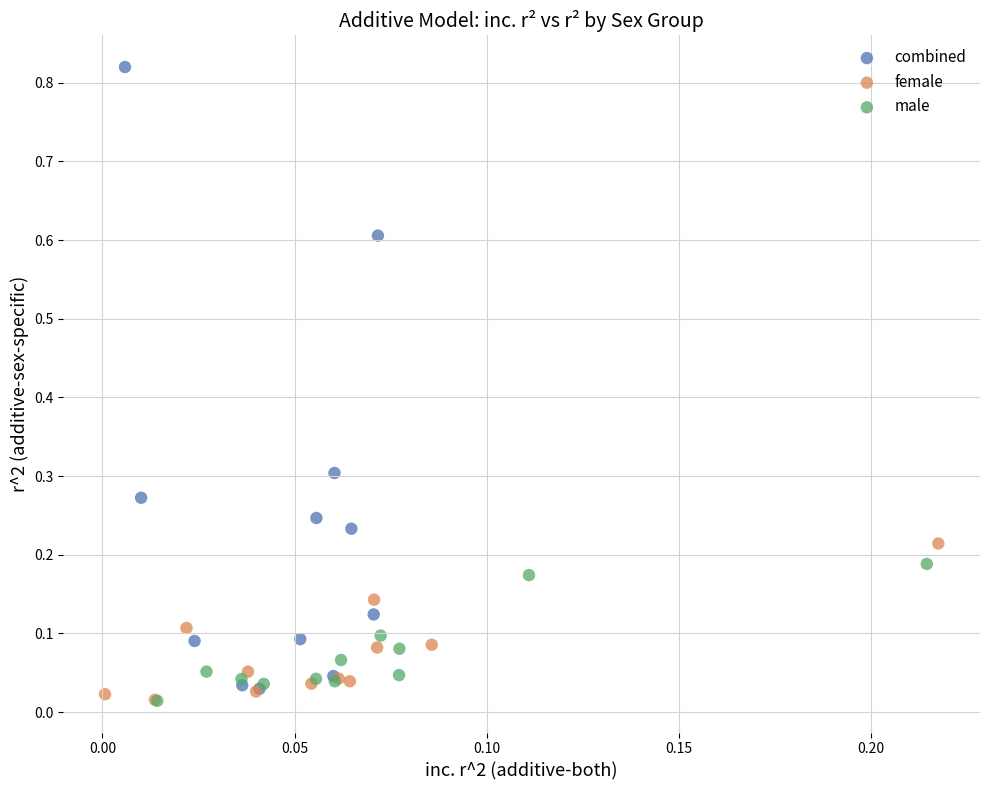

Which series has the widest spread of Y values?

combined